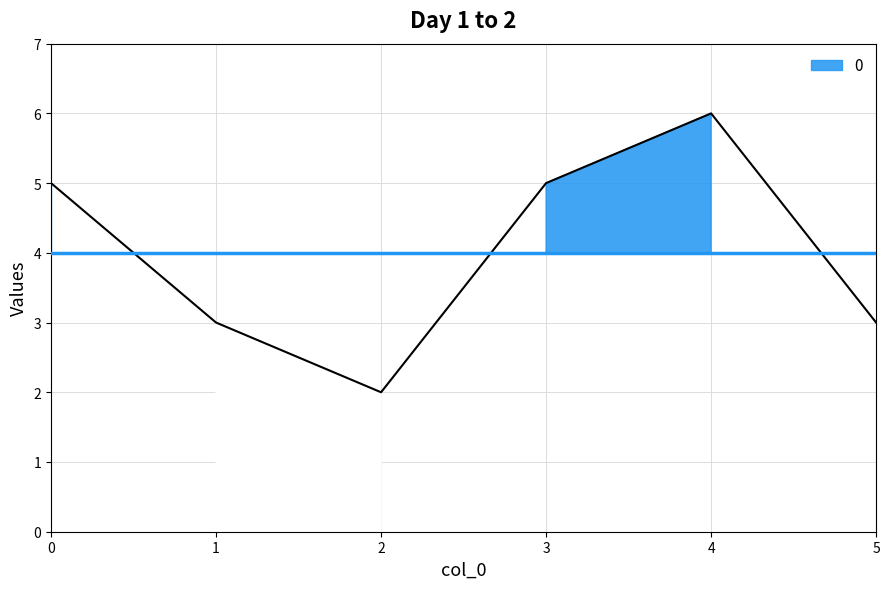

The value at 3 is 8. True or false?

False